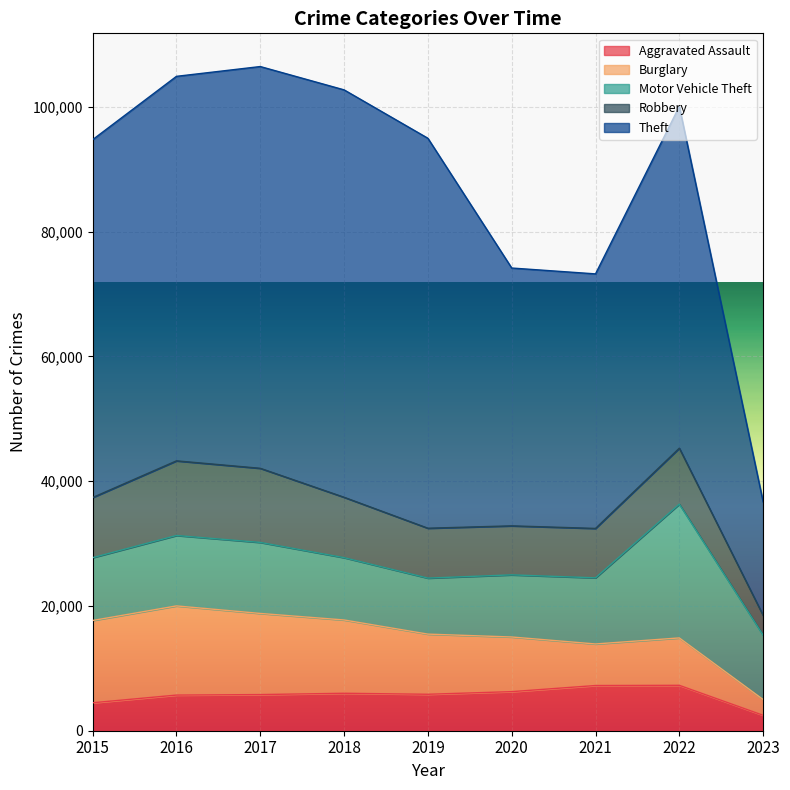

At how many categories does at least one series exceed 38019?

8